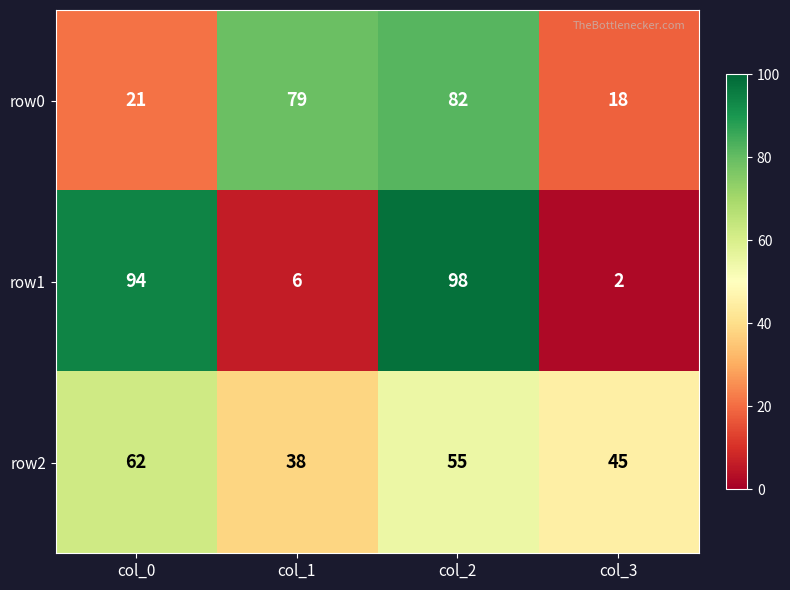

Which series changed the most between col_0 and col_2?

row0